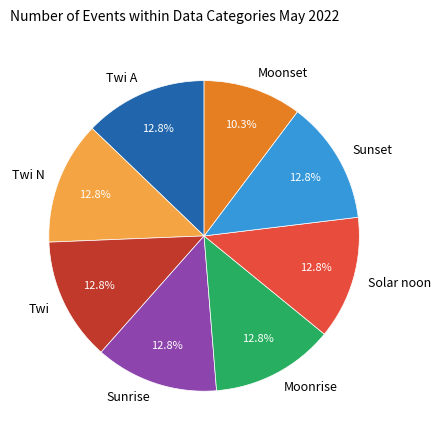

Which slice is the smallest?

Moonset